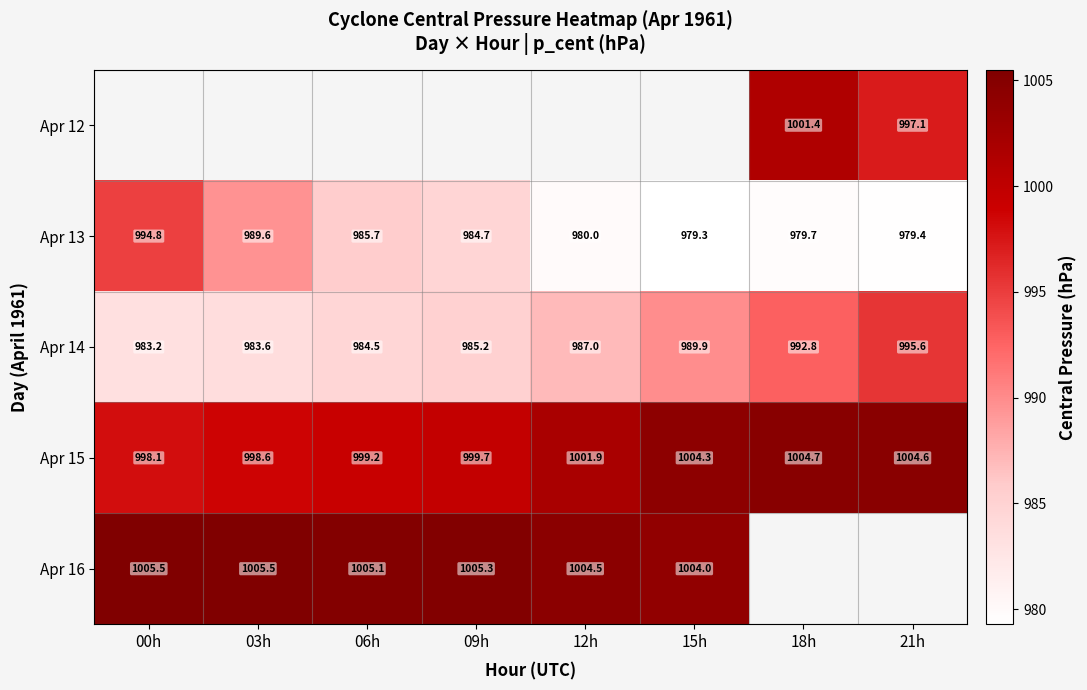

What is the lowest value of the Apr 14 series?

983.2